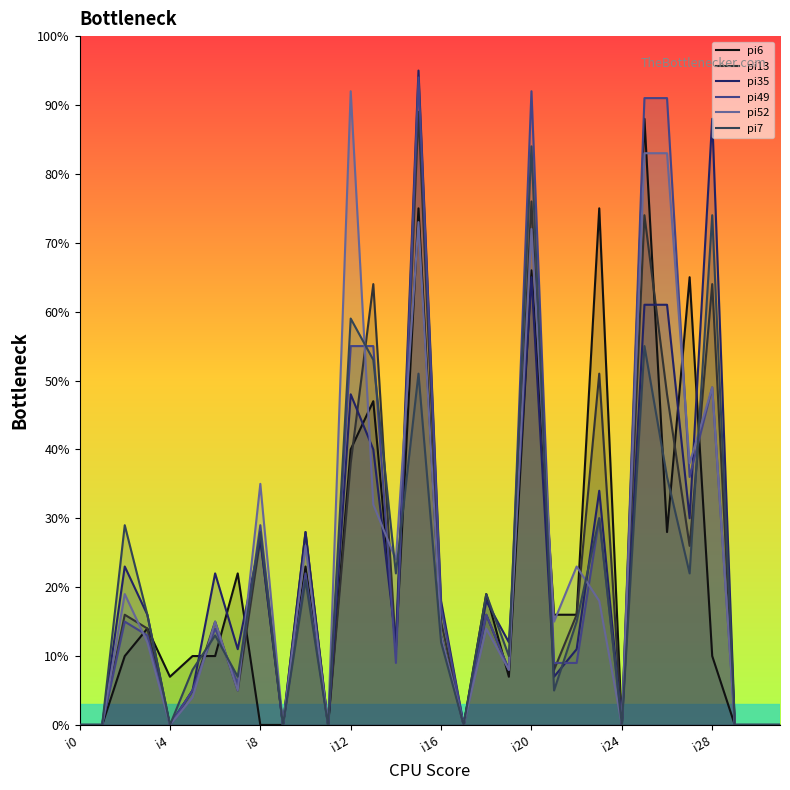

Where is pi35 nearest to the value 47?

i12